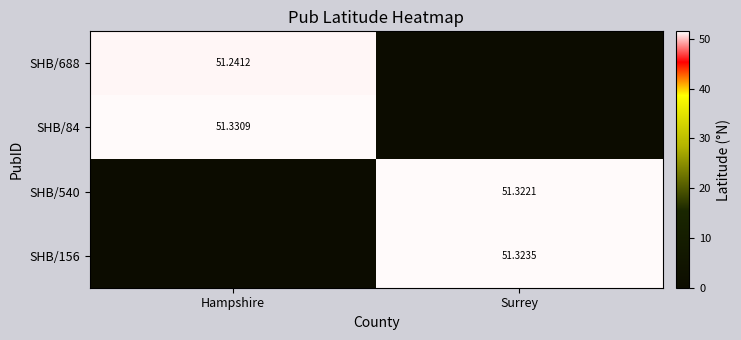

Is the value of SHB/540 at Surrey greater than the value of SHB/688 at Hampshire?

Yes